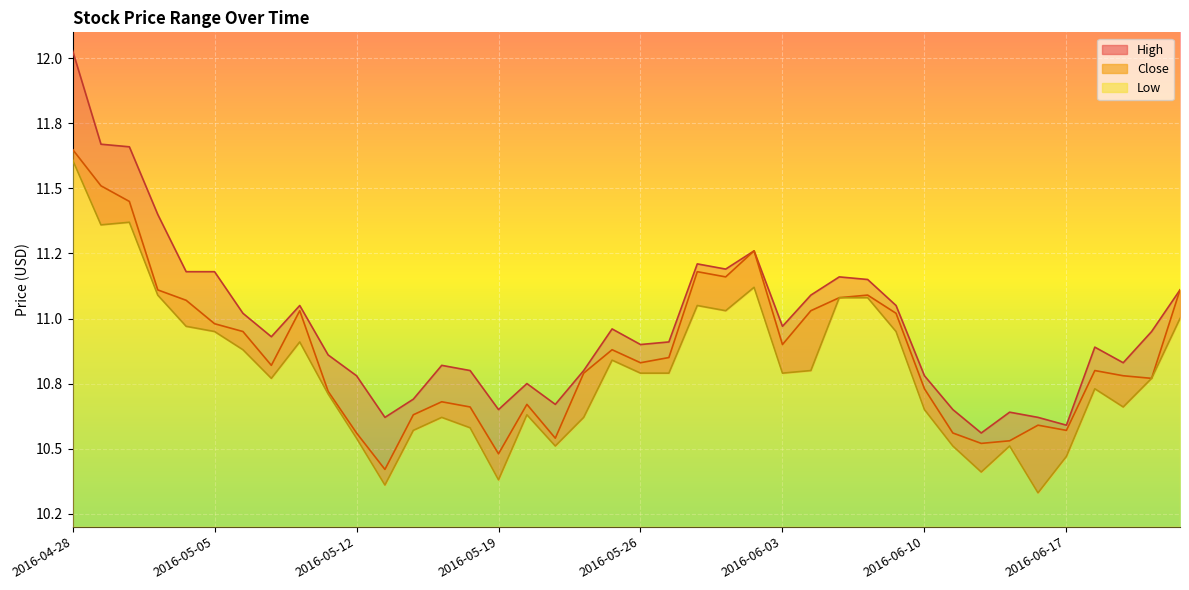

List the labels in order of Low value, smallest first.

2016-06-16, 2016-05-13, 2016-05-19, 2016-06-14, 2016-06-17, 2016-05-23, 2016-06-13, 2016-06-15, 2016-05-12, 2016-05-16, 2016-05-18, 2016-05-17, 2016-05-24, 2016-05-20, 2016-06-10, 2016-06-21, 2016-05-11, 2016-06-20, 2016-05-09, 2016-06-22, 2016-05-26, 2016-05-27, 2016-06-03, 2016-06-06, 2016-05-25, 2016-05-06, 2016-05-10, 2016-05-05, 2016-06-09, 2016-05-04, 2016-06-23, 2016-06-01, 2016-05-31, 2016-06-07, 2016-06-08, 2016-05-03, 2016-06-02, 2016-04-29, 2016-05-02, 2016-04-28